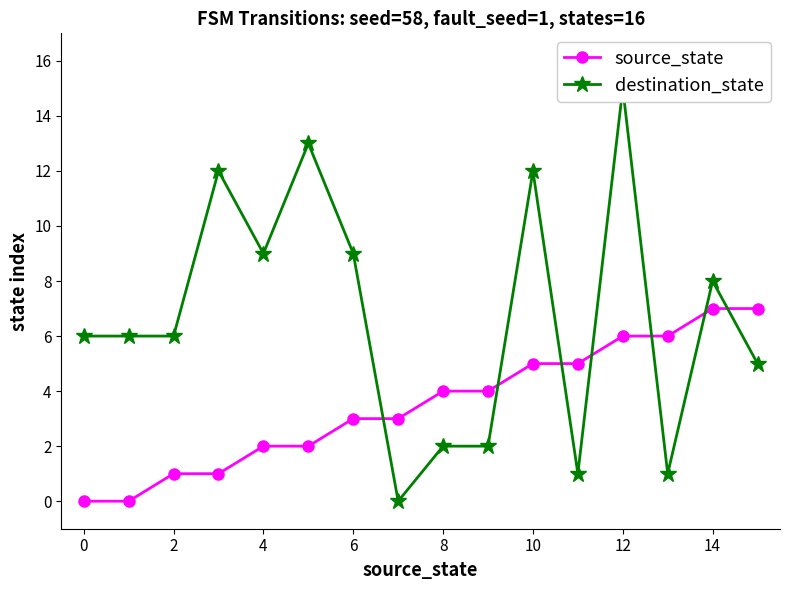

List the series in order of their peak value, lowest first.

source_state, destination_state